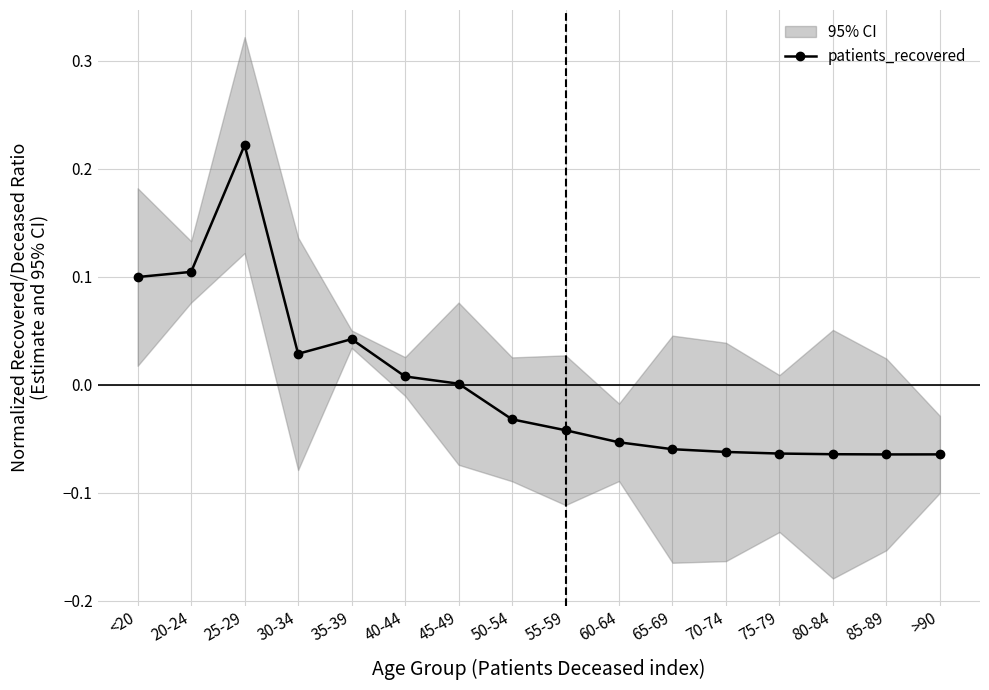

Rank the categories by value from highest to lowest.

25-29, 20-24, <20, 35-39, 30-34, 40-44, 45-49, 50-54, 55-59, 60-64, 65-69, 70-74, 75-79, 80-84, >90, 85-89